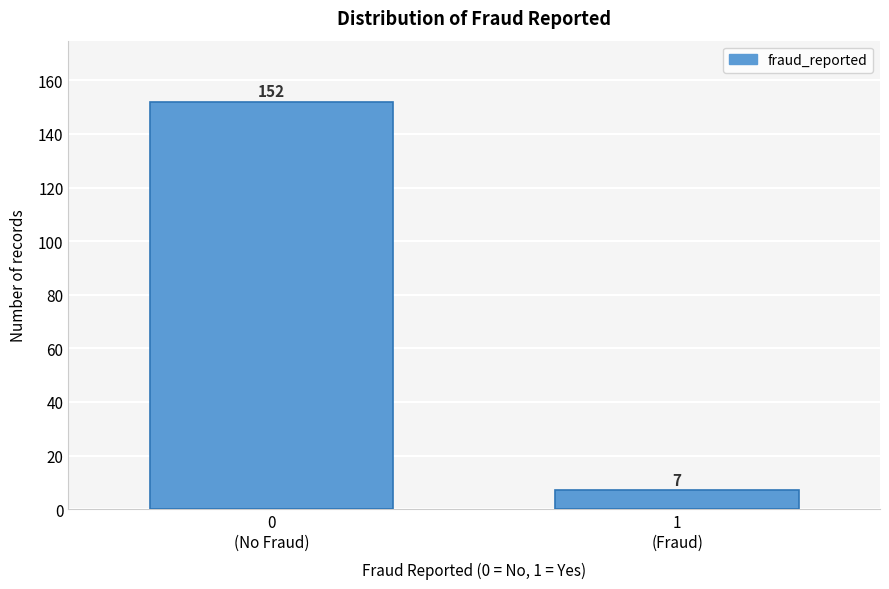

Reading left to right, list all the values displayed in this chart.

152	7